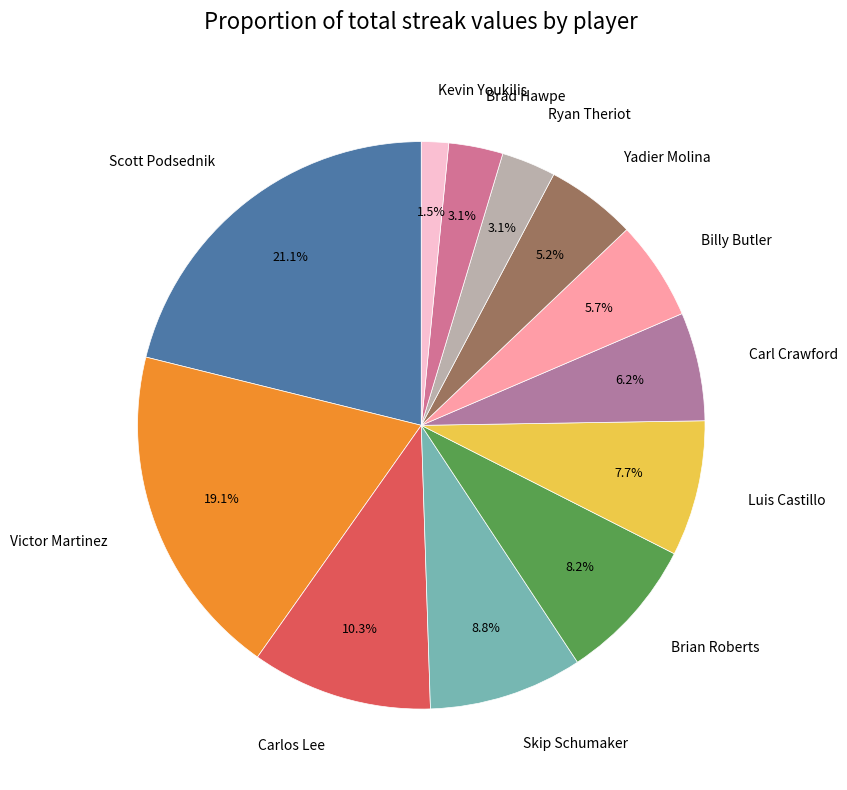

To the nearest percent, what portion does Billy Butler represent?

6%